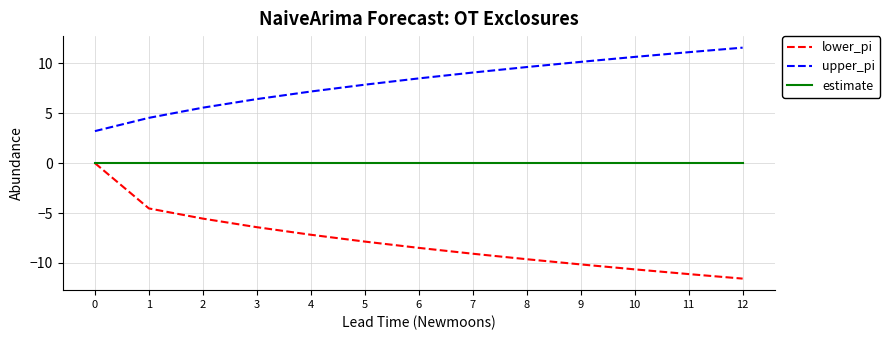

What is the difference between the lower_pi values at 4 and 2?

1.6